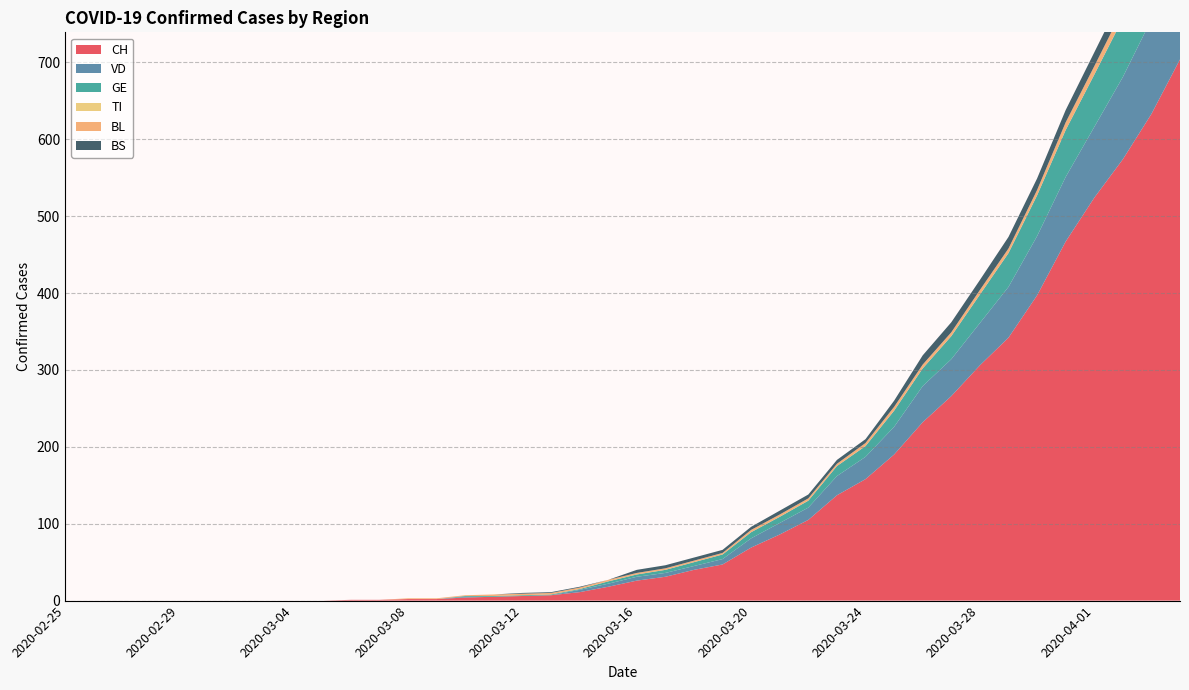

Reading left to right, what are all the values shown in this chart?

CH: 2020-02-25=0	2020-02-26=0	2020-02-27=0	2020-02-28=0	2020-02-29=0	2020-03-01=0	2020-03-02=0	2020-03-03=0	2020-03-04=0	2020-03-05=0	2020-03-06=1	2020-03-07=1	2020-03-08=2	2020-03-09=2	2020-03-10=4	2020-03-11=5	2020-03-12=6	2020-03-13=7	2020-03-14=11	2020-03-15=18	2020-03-16=26	2020-03-17=31	2020-03-18=40	2020-03-19=47	2020-03-20=69	2020-03-21=86	2020-03-22=105	2020-03-23=137	2020-03-24=158	2020-03-25=190	2020-03-26=232	2020-03-27=266	2020-03-28=306	2020-03-29=342	2020-03-30=397	2020-03-31=467	2020-04-01=524	2020-04-02=574	2020-04-03=633	2020-04-04=704
VD: 2020-02-25=0	2020-02-26=0	2020-02-27=0	2020-02-28=0	2020-02-29=0	2020-03-01=0	2020-03-02=0	2020-03-03=0	2020-03-04=0	2020-03-05=0	2020-03-06=0	2020-03-07=0	2020-03-08=0	2020-03-09=0	2020-03-10=1	2020-03-11=0	2020-03-12=0	2020-03-13=0	2020-03-14=3	2020-03-15=4	2020-03-16=5	2020-03-17=5	2020-03-18=5	2020-03-19=7	2020-03-20=12	2020-03-21=15	2020-03-22=16	2020-03-23=25	2020-03-24=29	2020-03-25=36	2020-03-26=47	2020-03-27=48	2020-03-28=55	2020-03-29=66	2020-03-30=77	2020-03-31=84	2020-04-01=92	2020-04-02=107	2020-04-03=123	2020-04-04=138
GE: 2020-02-25=0	2020-02-26=0	2020-02-27=0	2020-02-28=0	2020-02-29=0	2020-03-01=0	2020-03-02=0	2020-03-03=0	2020-03-04=0	2020-03-05=0	2020-03-06=0	2020-03-07=0	2020-03-08=0	2020-03-09=0	2020-03-10=1	2020-03-11=1	2020-03-12=1	2020-03-13=1	2020-03-14=1	2020-03-15=3	2020-03-16=3	2020-03-17=4	2020-03-18=5	2020-03-19=6	2020-03-20=8	2020-03-21=8	2020-03-22=9	2020-03-23=13	2020-03-24=14	2020-03-25=21	2020-03-26=23	2020-03-27=30	2020-03-28=37	2020-03-29=44	2020-03-30=53	2020-03-31=61	2020-04-01=68	2020-04-02=76	2020-04-03=80	2020-04-04=93
TI: 2020-02-25=0	2020-02-26=0	2020-02-27=0	2020-02-28=0	2020-02-29=0	2020-03-01=0	2020-03-02=0	2020-03-03=0	2020-03-04=0	2020-03-05=0	2020-03-06=0	2020-03-07=0	2020-03-08=0	2020-03-09=0	2020-03-10=0	2020-03-11=0	2020-03-12=0	2020-03-13=0	2020-03-14=0	2020-03-15=0	2020-03-16=0	2020-03-17=0	2020-03-18=0	2020-03-19=0	2020-03-20=0	2020-03-21=0	2020-03-22=0	2020-03-23=0	2020-03-24=0	2020-03-25=0	2020-03-26=0	2020-03-27=0	2020-03-28=0	2020-03-29=0	2020-03-30=0	2020-03-31=0	2020-04-01=0	2020-04-02=0	2020-04-03=0	2020-04-04=0
BL: 2020-02-25=0	2020-02-26=0	2020-02-27=0	2020-02-28=0	2020-02-29=0	2020-03-01=0	2020-03-02=0	2020-03-03=0	2020-03-04=0	2020-03-05=0	2020-03-06=0	2020-03-07=0	2020-03-08=1	2020-03-09=1	2020-03-10=1	2020-03-11=2	2020-03-12=2	2020-03-13=2	2020-03-14=2	2020-03-15=2	2020-03-16=2	2020-03-17=2	2020-03-18=2	2020-03-19=2	2020-03-20=3	2020-03-21=3	2020-03-22=3	2020-03-23=3	2020-03-24=4	2020-03-25=5	2020-03-26=5	2020-03-27=5	2020-03-28=6	2020-03-29=6	2020-03-30=7	2020-03-31=10	2020-04-01=11	2020-04-02=12	2020-04-03=14	2020-04-04=19
BS: 2020-02-25=0	2020-02-26=0	2020-02-27=0	2020-02-28=0	2020-02-29=0	2020-03-01=0	2020-03-02=0	2020-03-03=0	2020-03-04=0	2020-03-05=0	2020-03-06=0	2020-03-07=0	2020-03-08=0	2020-03-09=0	2020-03-10=0	2020-03-11=0	2020-03-12=1	2020-03-13=1	2020-03-14=1	2020-03-15=0	2020-03-16=4	2020-03-17=4	2020-03-18=4	2020-03-19=4	2020-03-20=4	2020-03-21=5	2020-03-22=5	2020-03-23=5	2020-03-24=5	2020-03-25=8	2020-03-26=12	2020-03-27=13	2020-03-28=13	2020-03-29=15	2020-03-30=15	2020-03-31=16	2020-04-01=18	2020-04-02=19	2020-04-03=21	2020-04-04=24